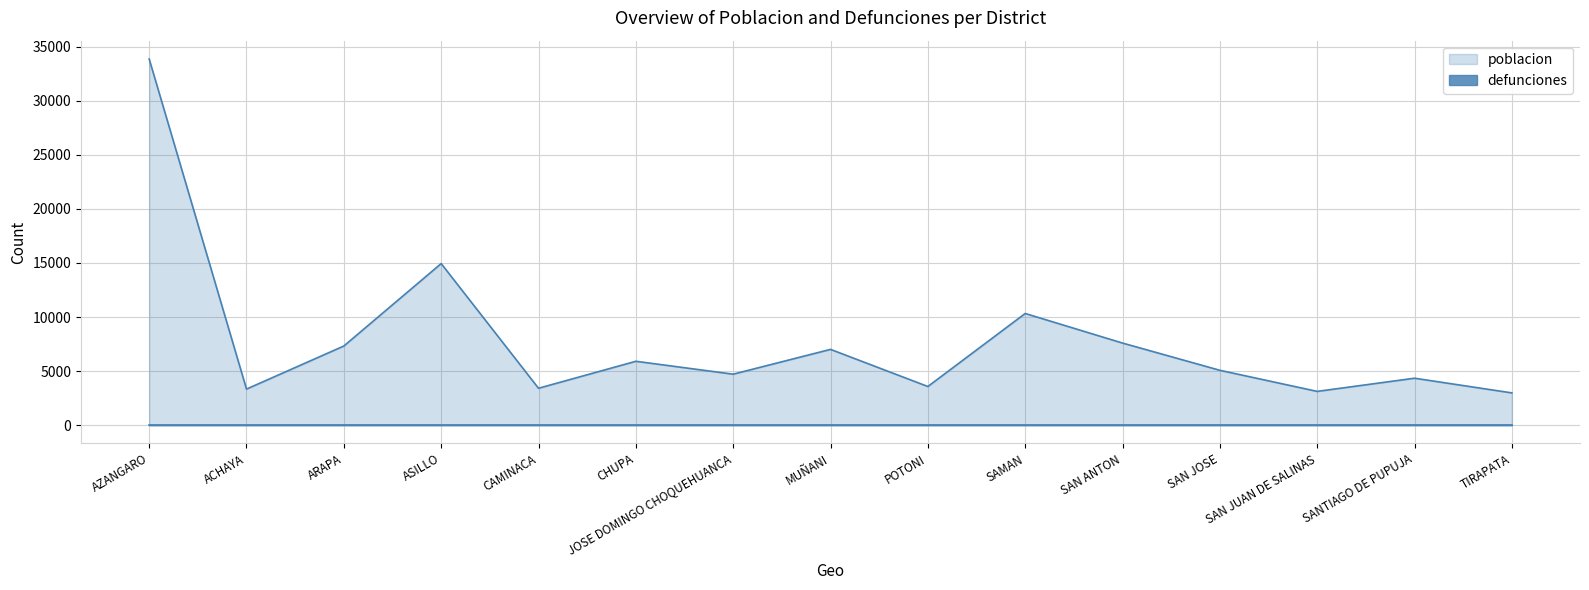

What is the sum of the values at ASILLO and TIRAPATA?

17928